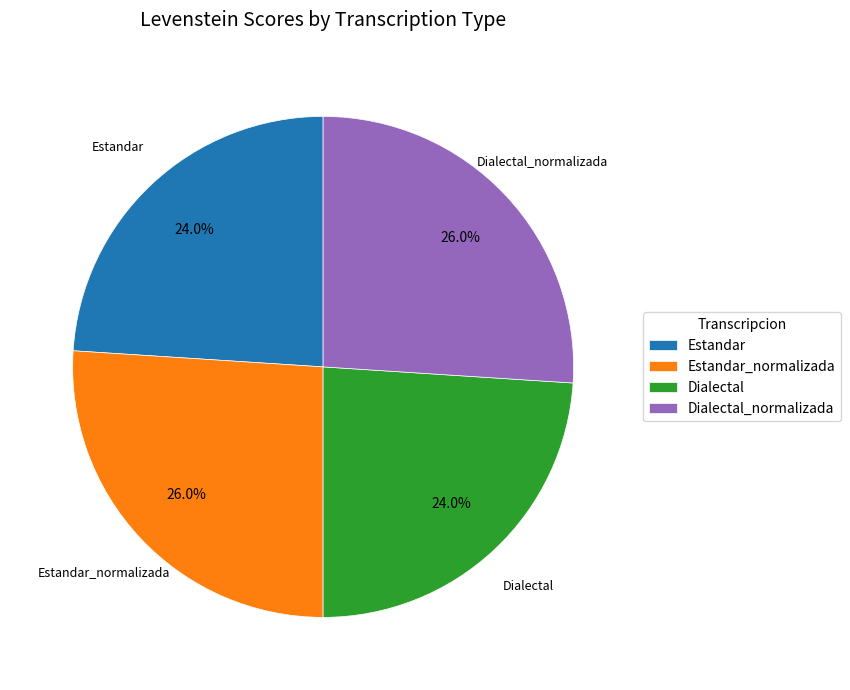

Approximately how many times larger is the value at Estandar compared to Dialectal?

1.0